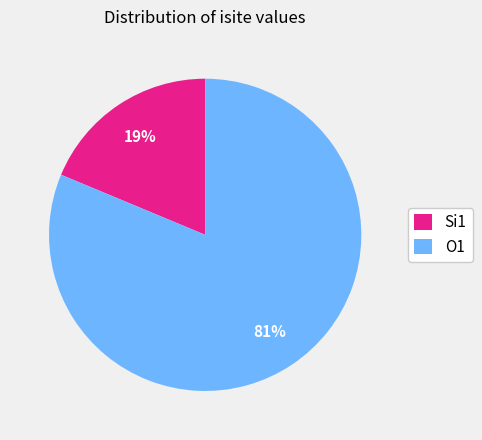

Which slice is the largest?

O1